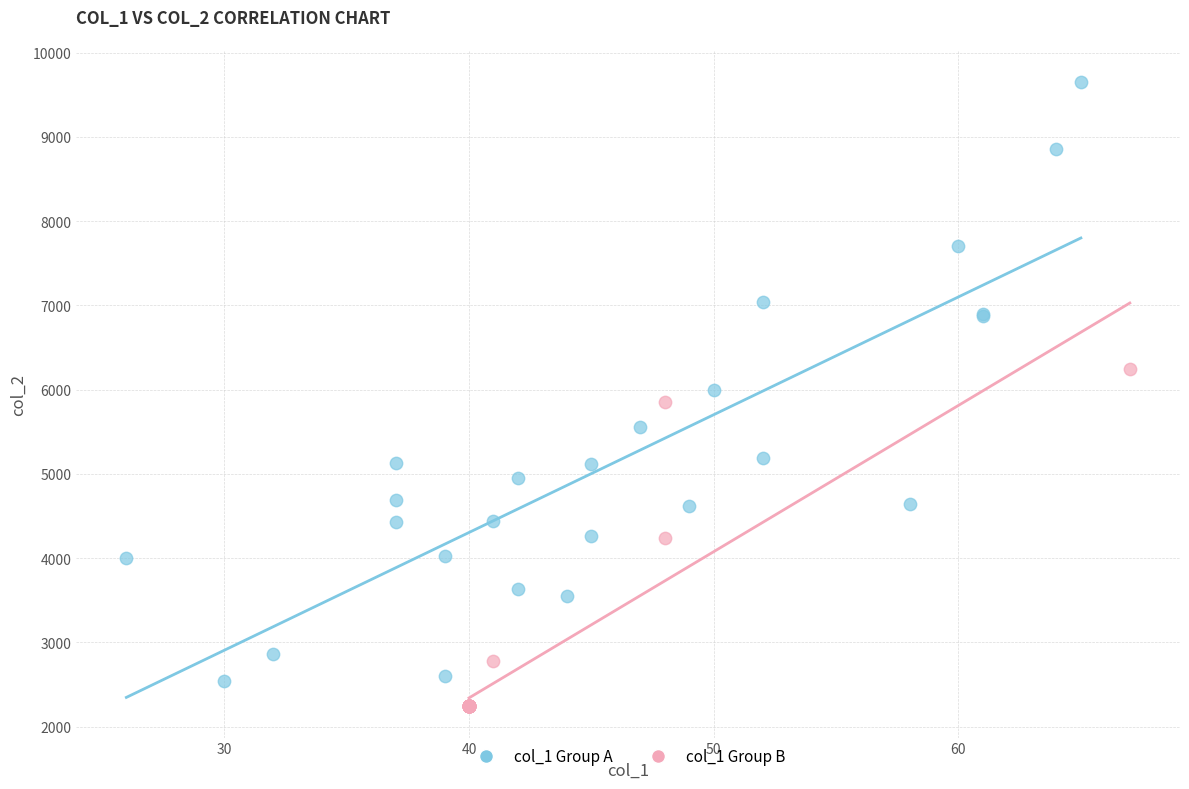

Which series contains the highest Y value?

col_1 Group A